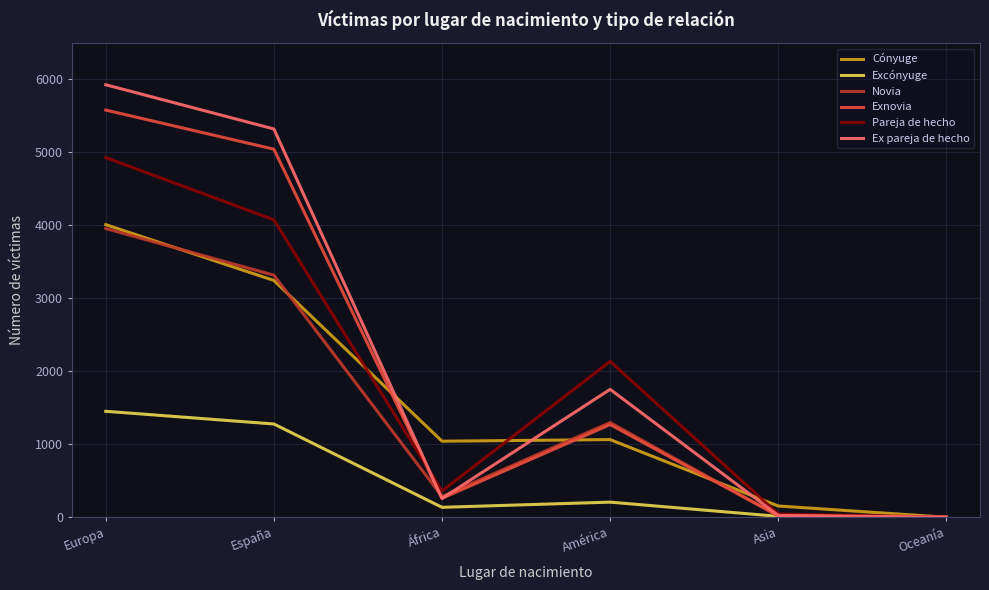

What is the total value across all series at África?

2346